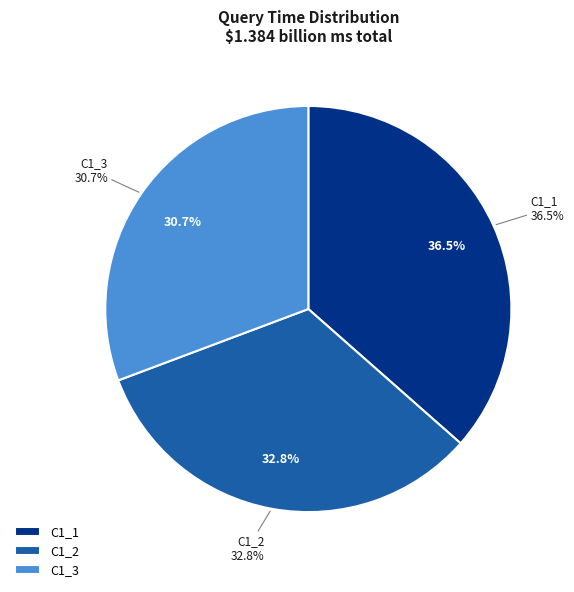

What portion of the pie excludes C1_3?

69.3%